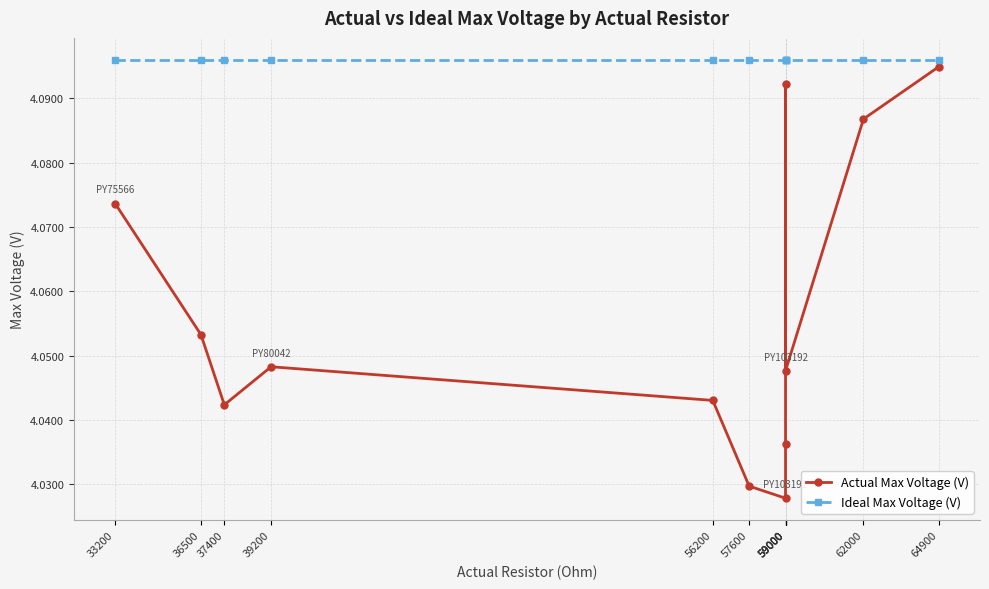

Is this an area chart (filled region under the line)?

No